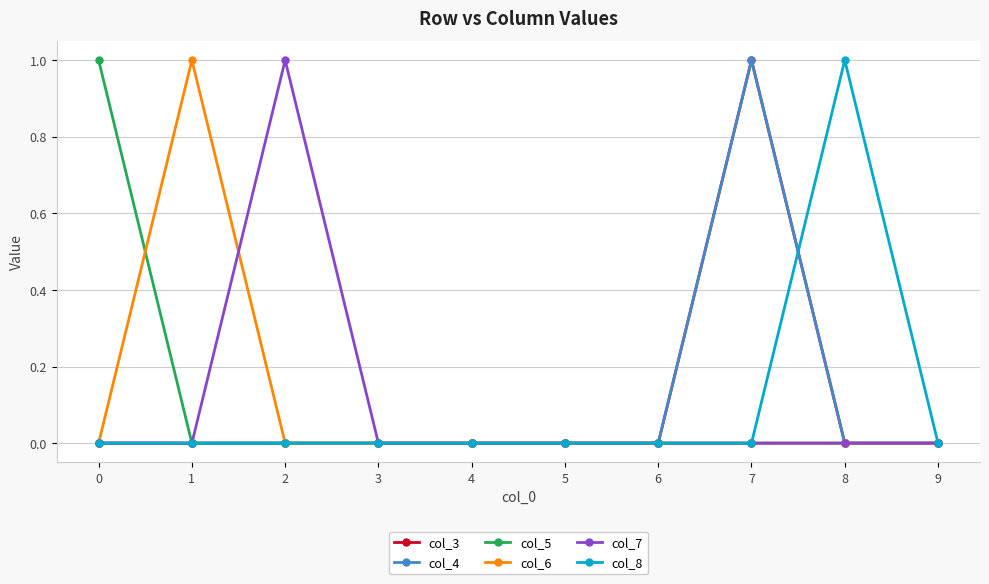

Reading left to right, what are all the values shown in this chart?

col_3: 0=0	1=0	2=0	3=0	4=0	5=0	6=0	7=1	8=0	9=0
col_4: 0=0	1=0	2=0	3=0	4=0	5=0	6=0	7=1	8=0	9=0
col_5: 0=1	1=0	2=0	3=0	4=0	5=0	6=0	7=0	8=0	9=0
col_6: 0=0	1=1	2=0	3=0	4=0	5=0	6=0	7=0	8=0	9=0
col_7: 0=0	1=0	2=1	3=0	4=0	5=0	6=0	7=0	8=0	9=0
col_8: 0=0	1=0	2=0	3=0	4=0	5=0	6=0	7=0	8=1	9=0